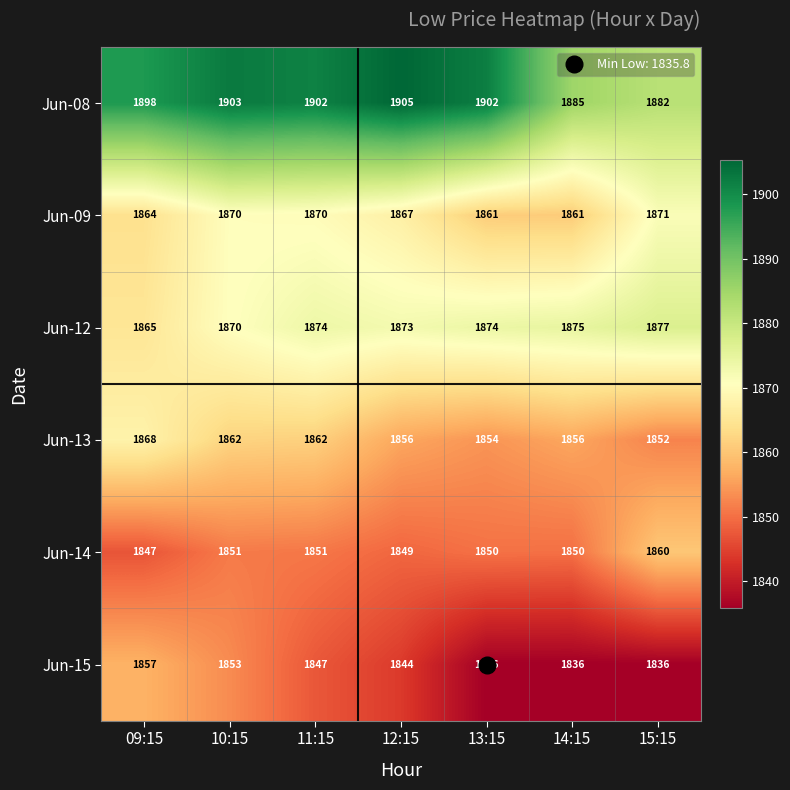

Rank the series by their maximum value, from highest to lowest.

Jun-08, Jun-12, Jun-09, Jun-13, Jun-14, Jun-15